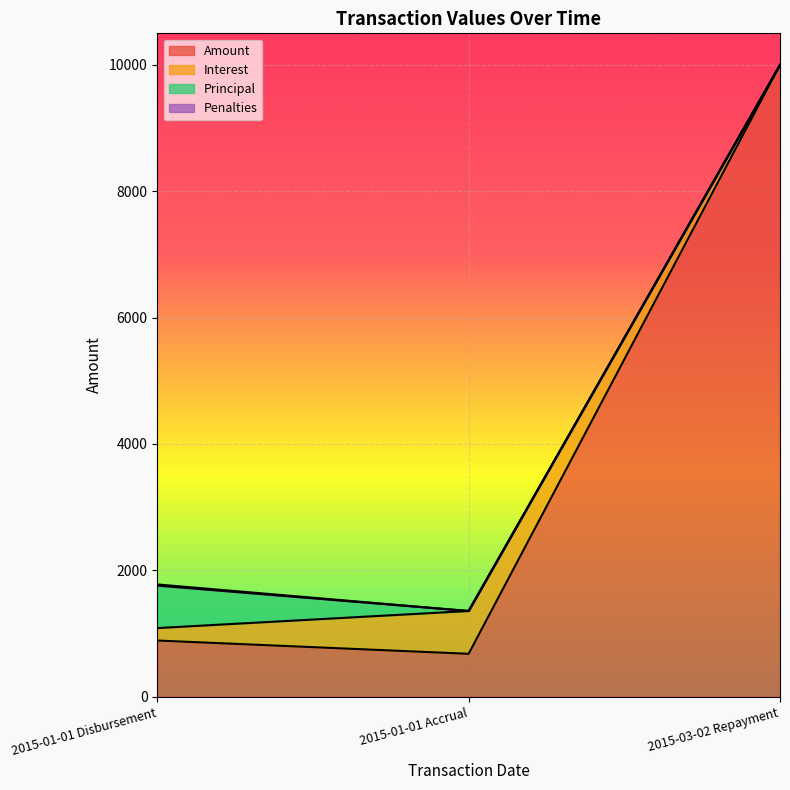

What is the label of the 2nd point from the right?

2015-01-01 Accrual